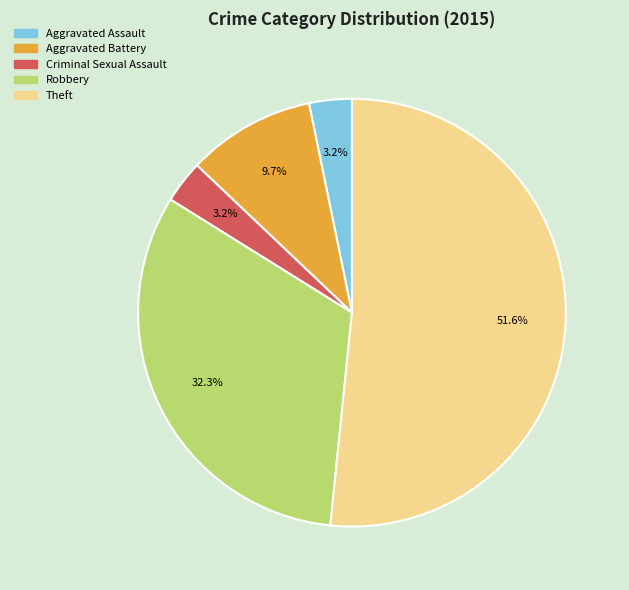

How many segments does this pie chart have?

5